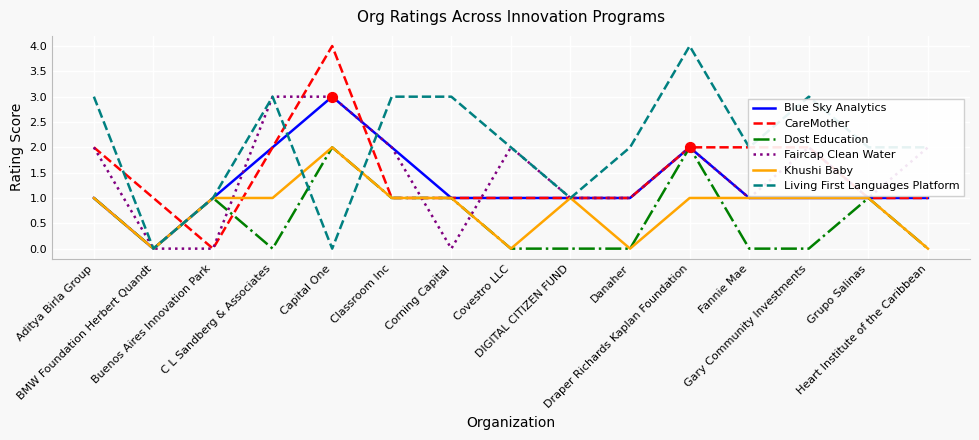

What is the total value across all series at Draper Richards Kaplan Foundation?

13